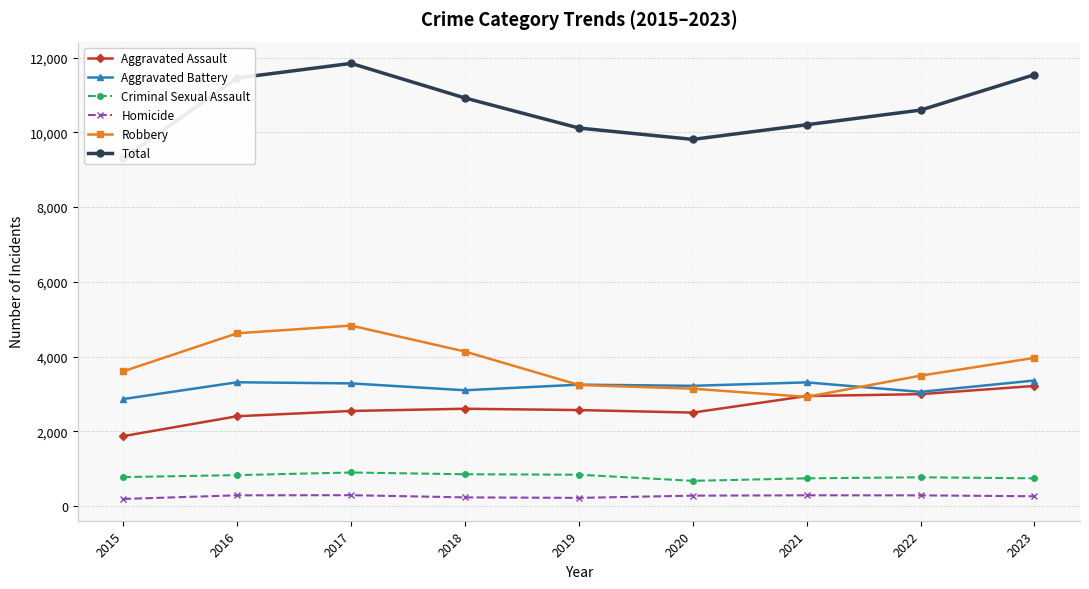

Which category has the lowest value in the Total series?

2015